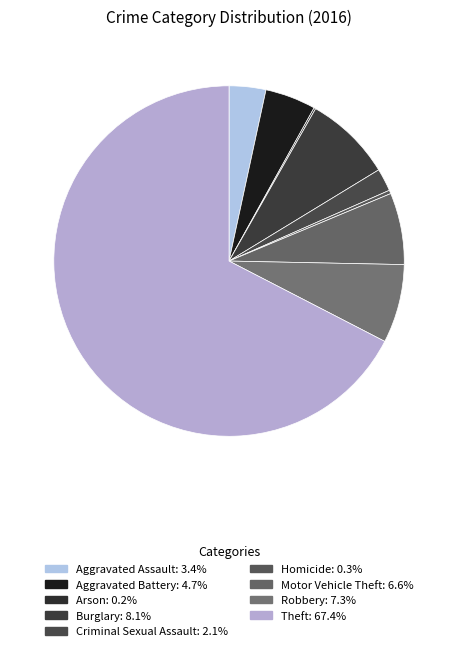

To the nearest percent, what percentage of the pie is Aggravated Battery?

5%